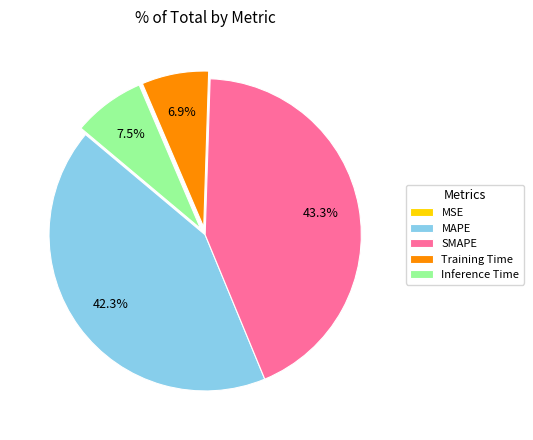

Does any single category account for the majority?

No